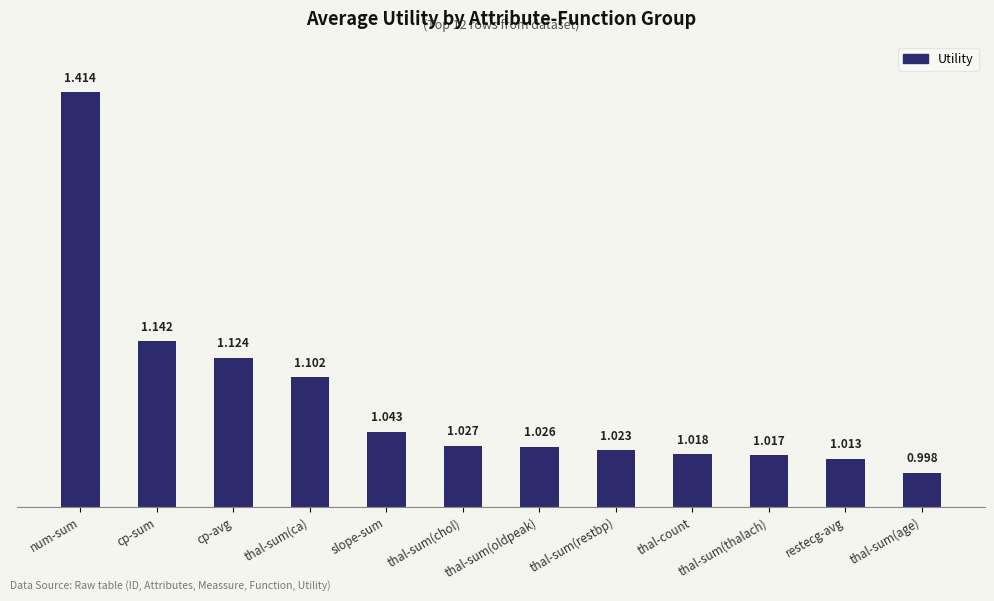

Which has a higher value, cp-avg or thal-sum(oldpeak)?

cp-avg